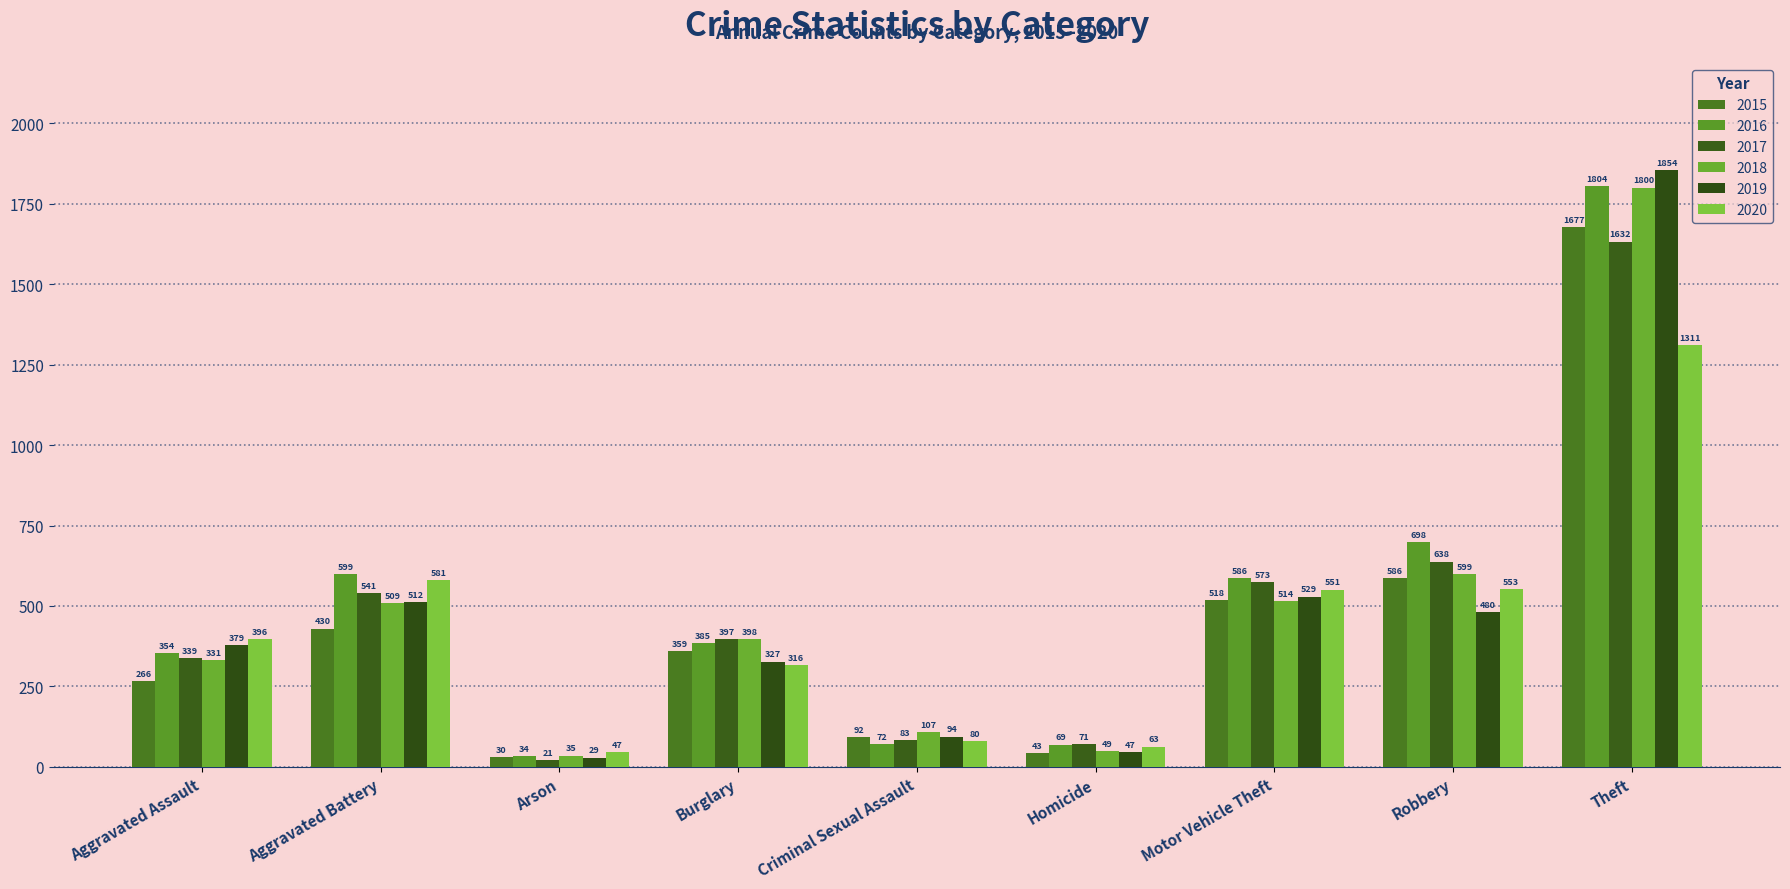

Where does the 2016 series first go above 385?

Aggravated Battery